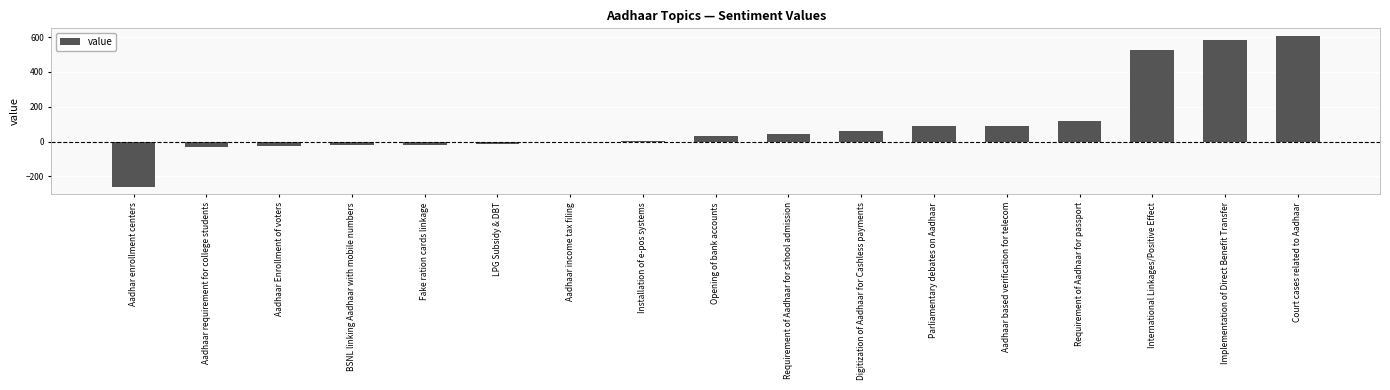

Which category has the highest value across all series?

Court cases related to Aadhaar